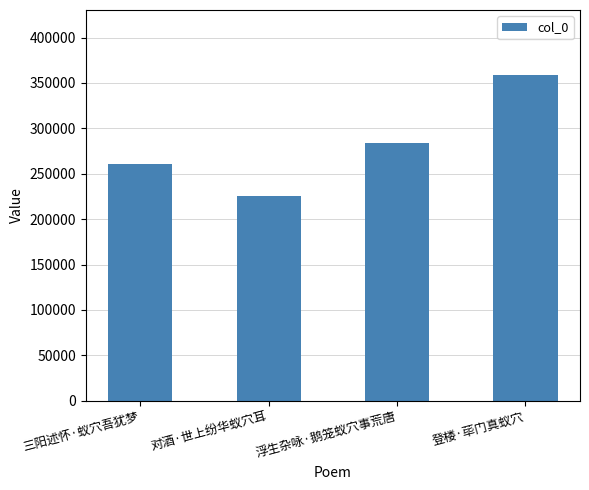

What value does the data have at 三阳述怀·蚁穴吾犹梦?

261089